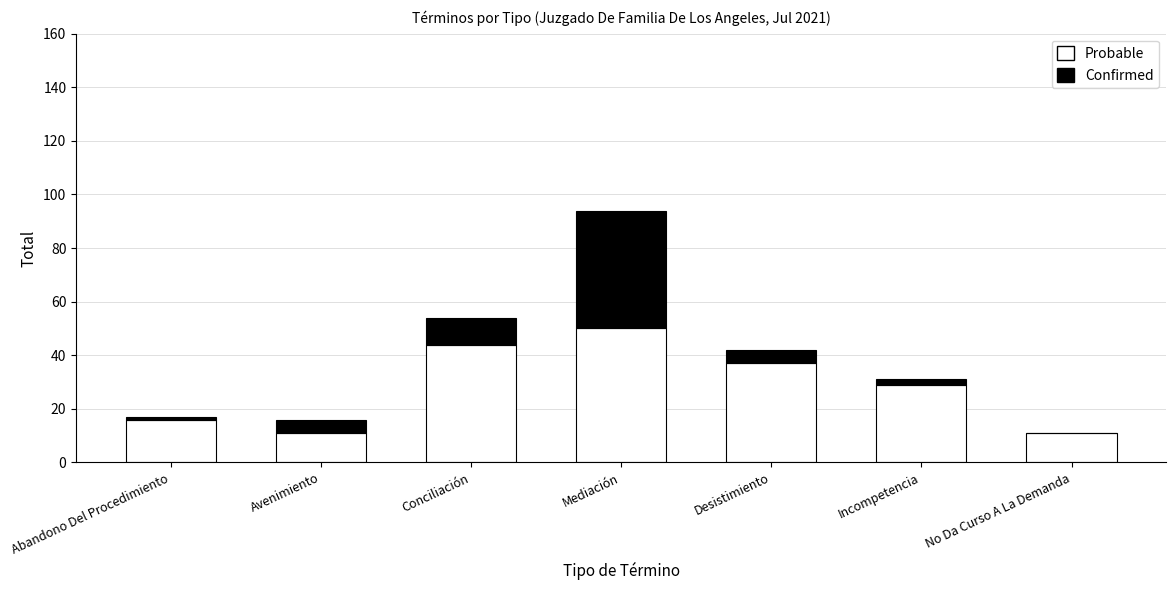

What are all the series names shown in the legend?

Probable, Confirmed